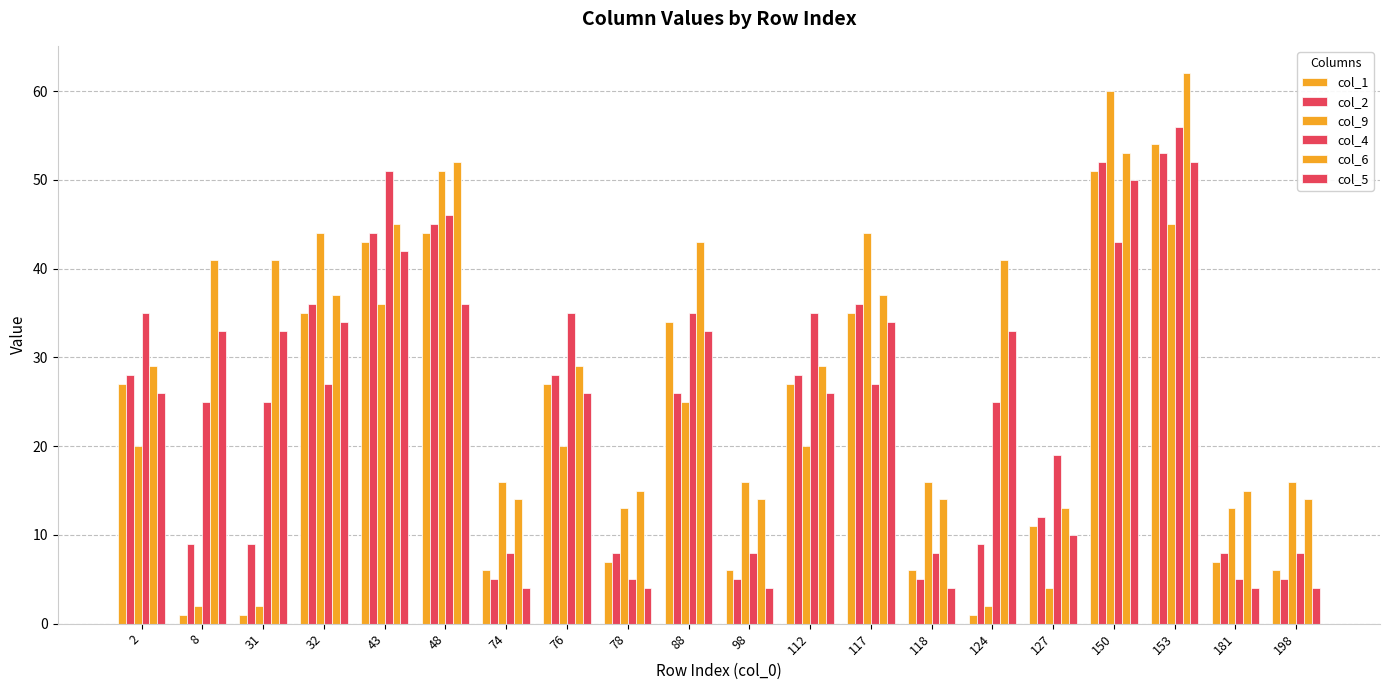

How many bars are there in each group?

6